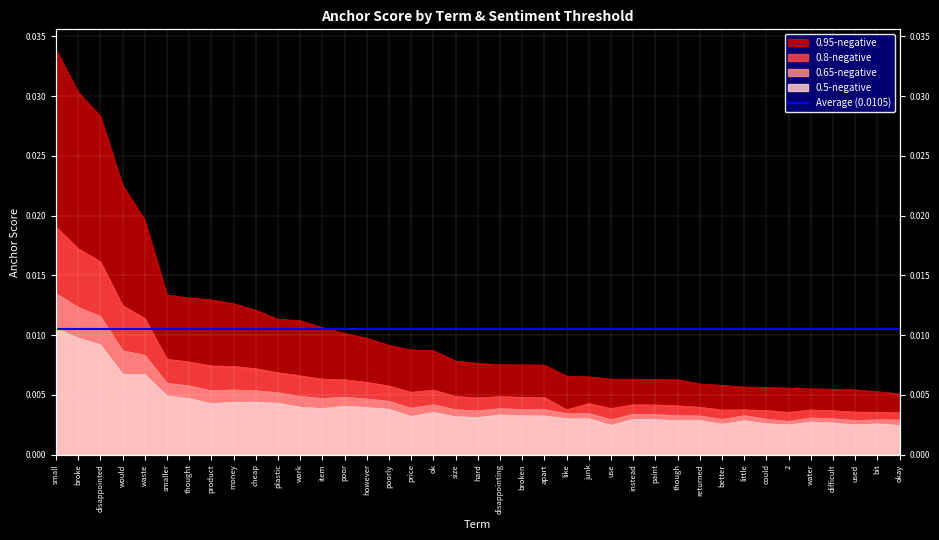

Where is 0.65-negative nearest to the value 0?

2